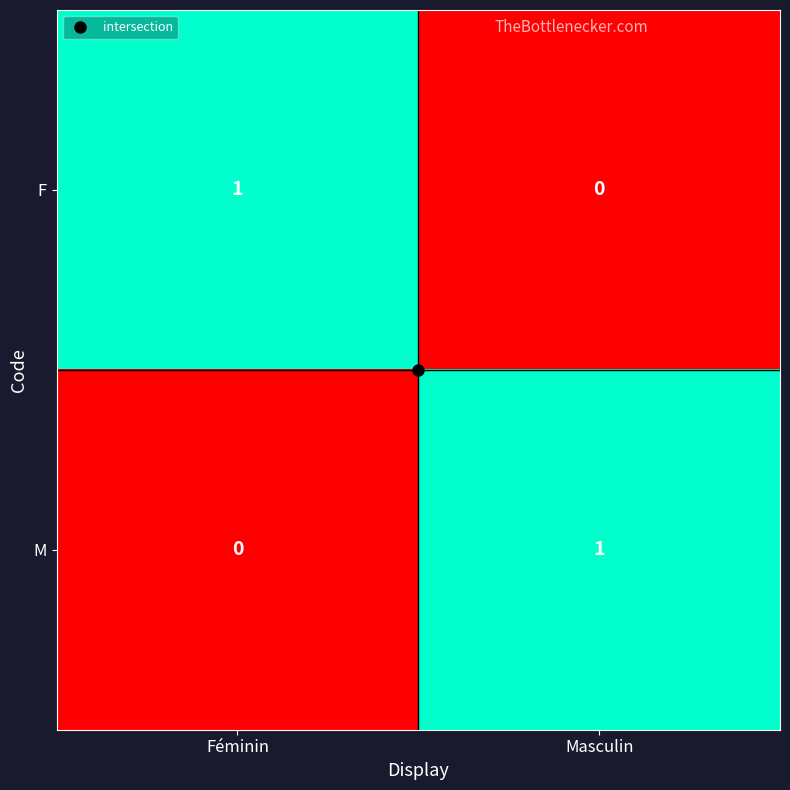

Which category has the highest value in the M series?

Masculin